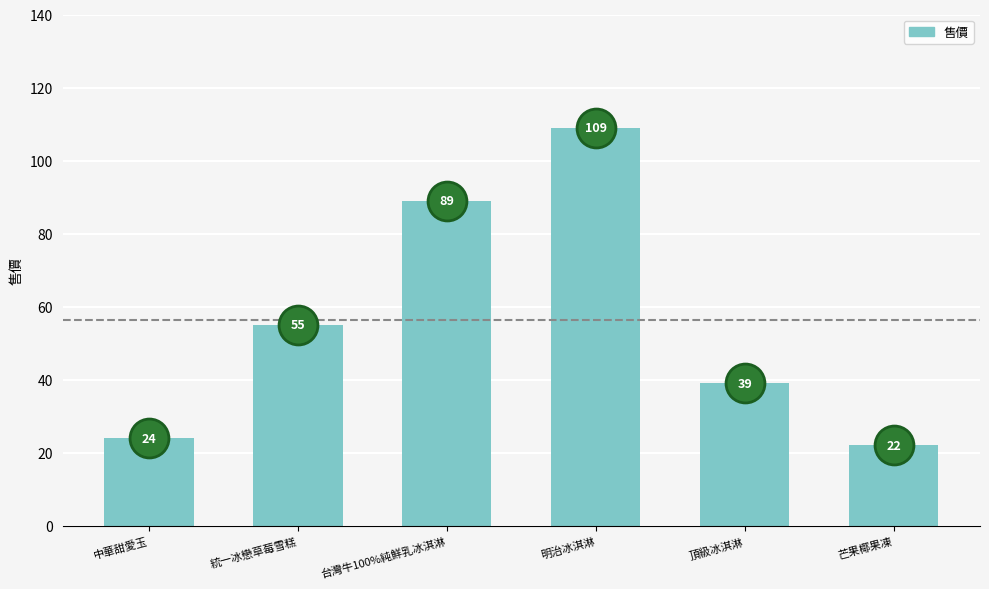

Are the bars grouped side by side (vs. stacked)?

No